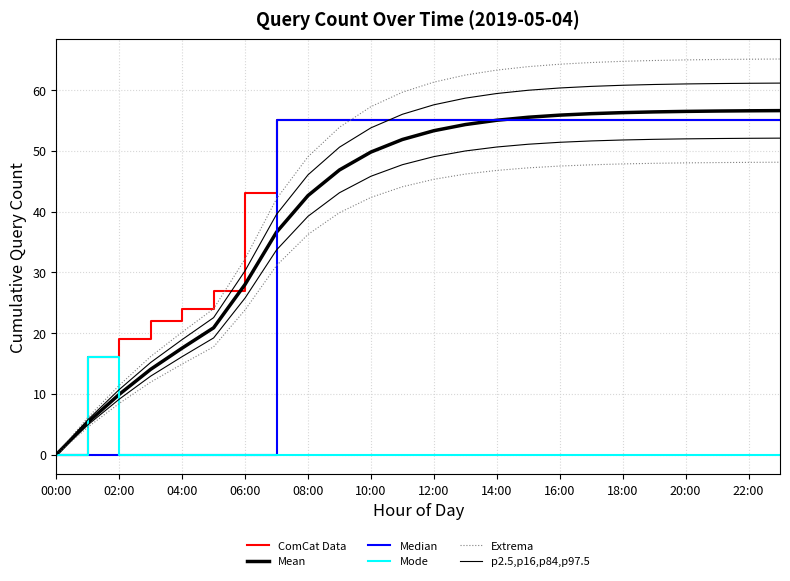

What is the average value of the Mean series?

41.3